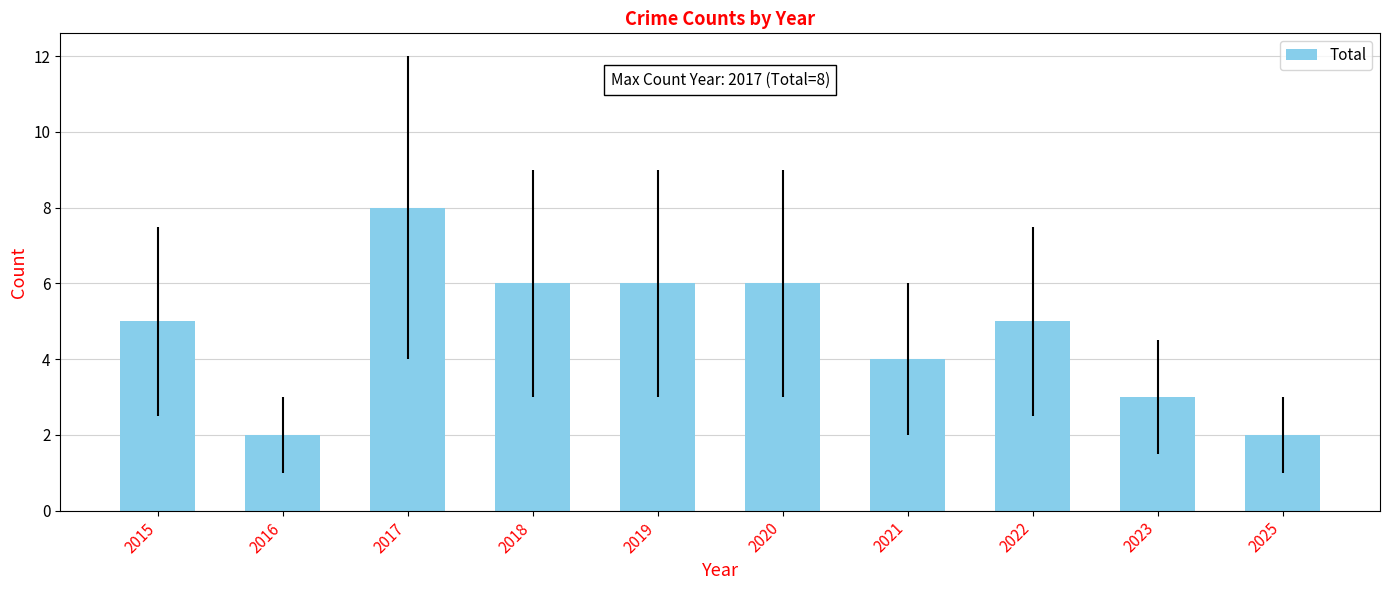

Reading left to right, transcribe all the data shown in this chart.

2015=5	2016=2	2017=8	2018=6	2019=6	2020=6	2021=4	2022=5	2023=3	2025=2